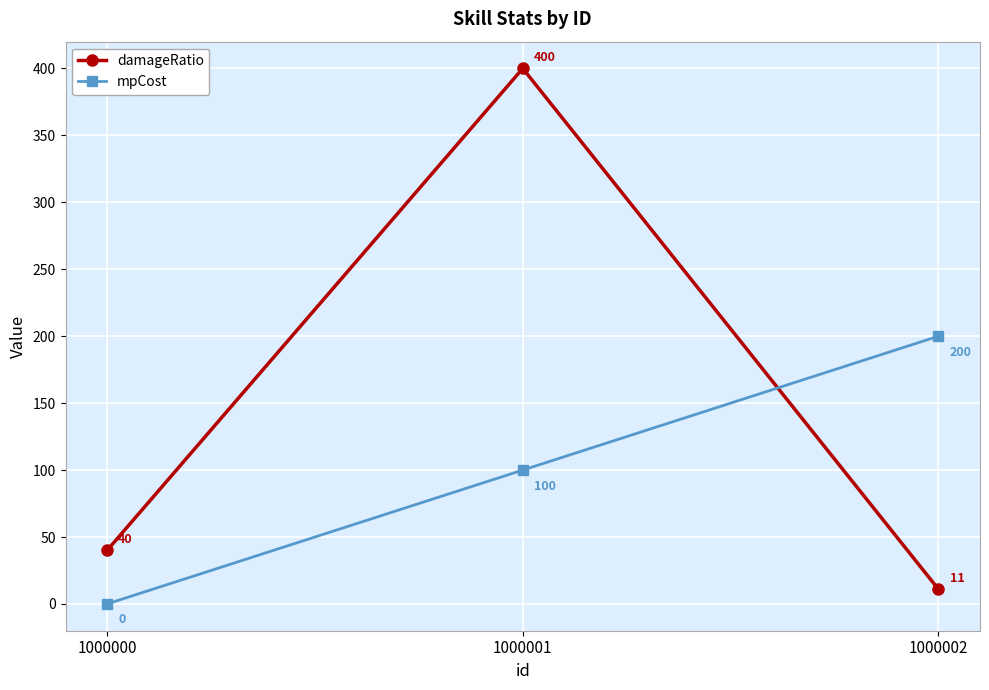

True or false: mpCost has a value of 92 at 1000000.

False